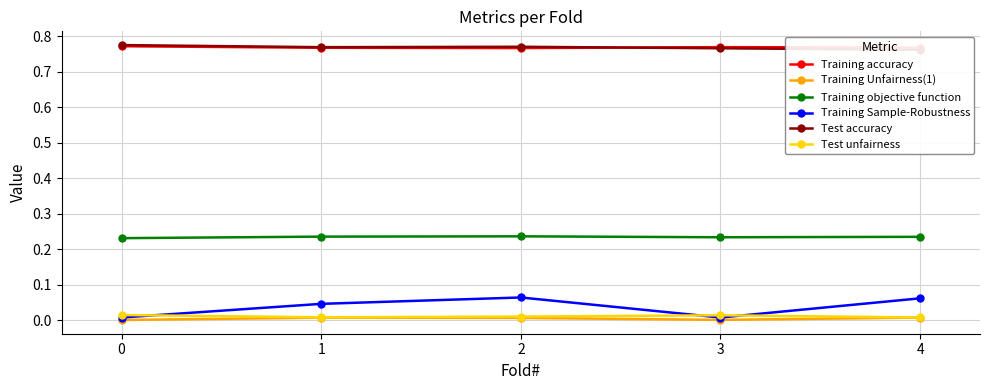

Where is the first local maximum for Test unfairness?

3